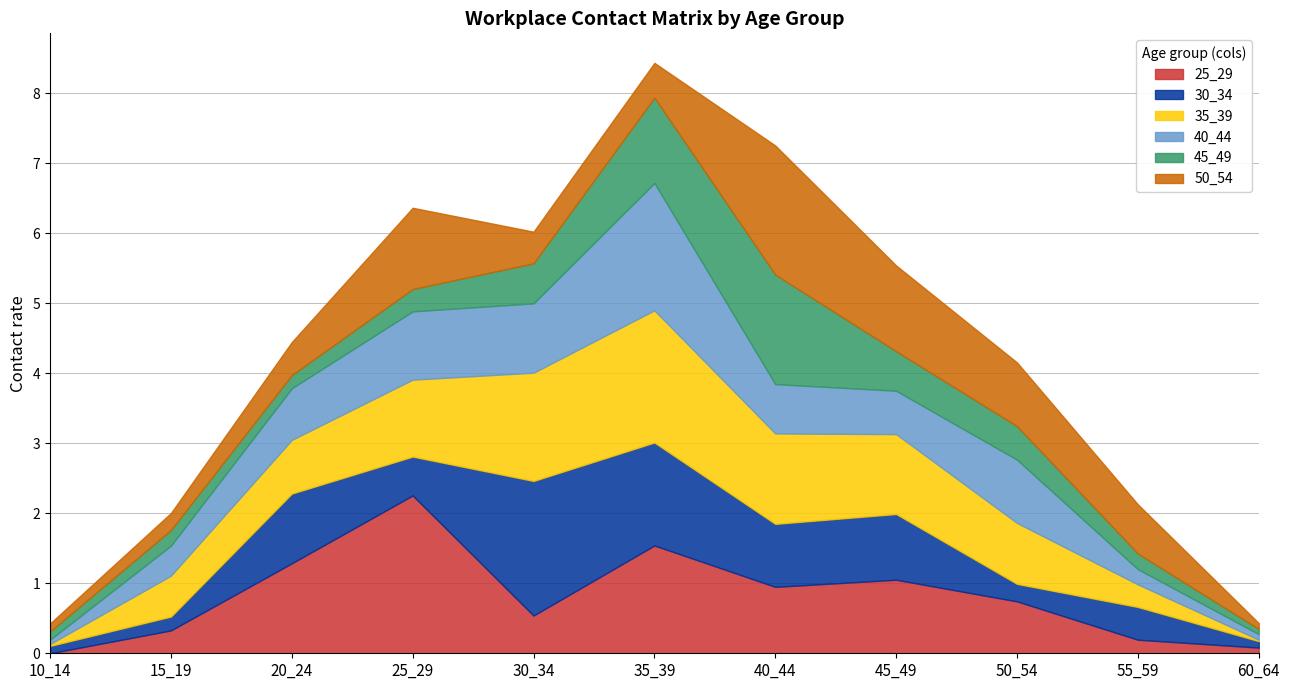

True or false: 35_39 has more than 2 interior local peaks.

False